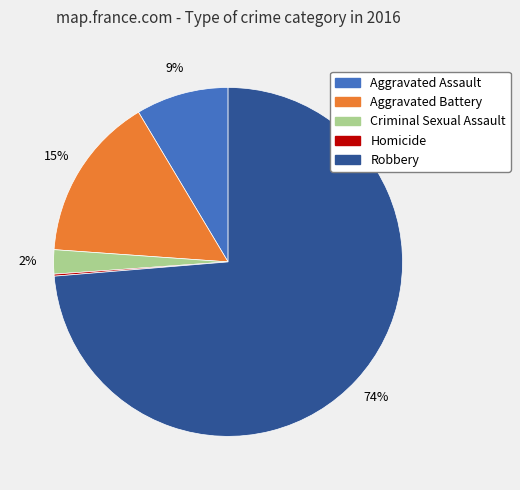

The Criminal Sexual Assault slice represents 2% of the pie. True or false?

True